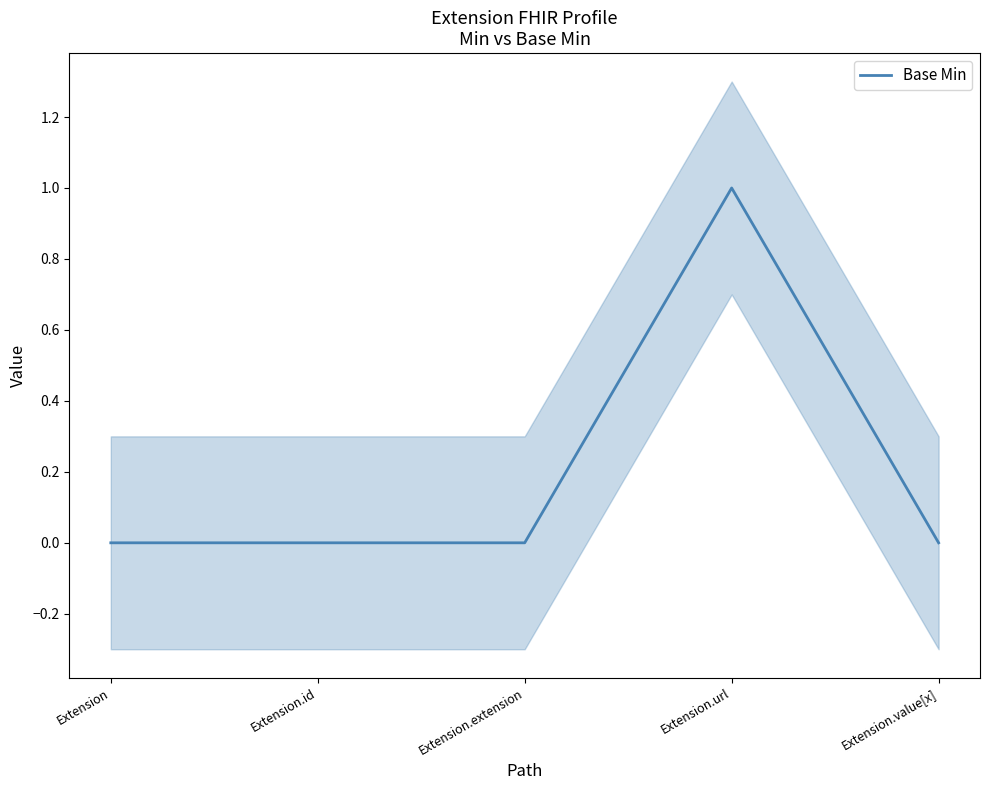

List the labels in order of value, largest first.

Extension.url, Extension, Extension.id, Extension.extension, Extension.value[x]